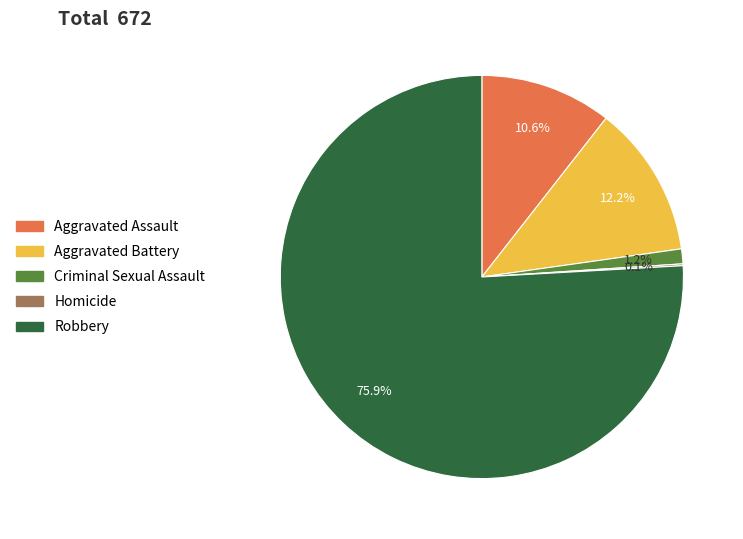

Which slice is the largest?

Robbery